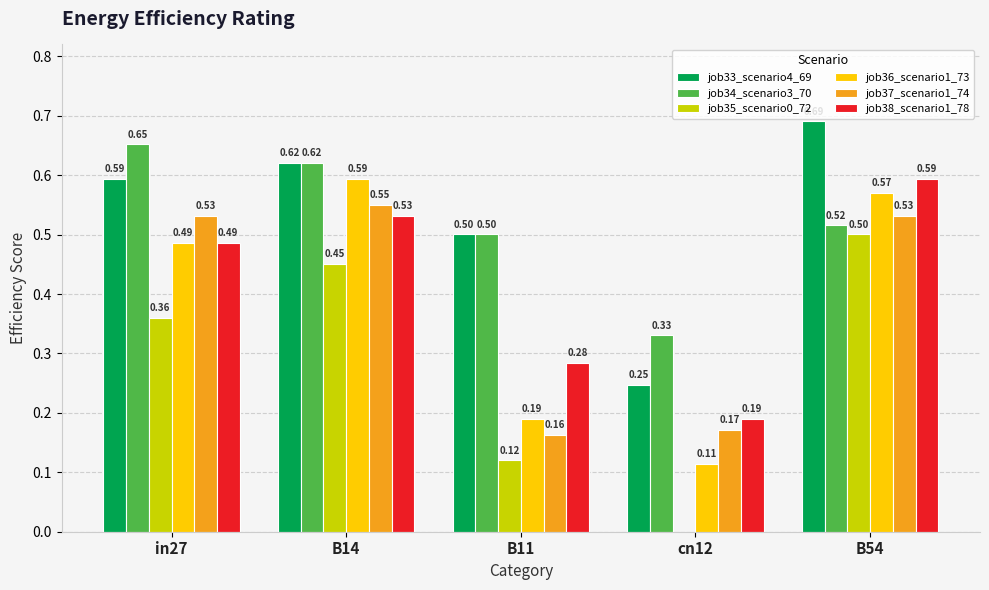

Count the number of categories in the chart.

5